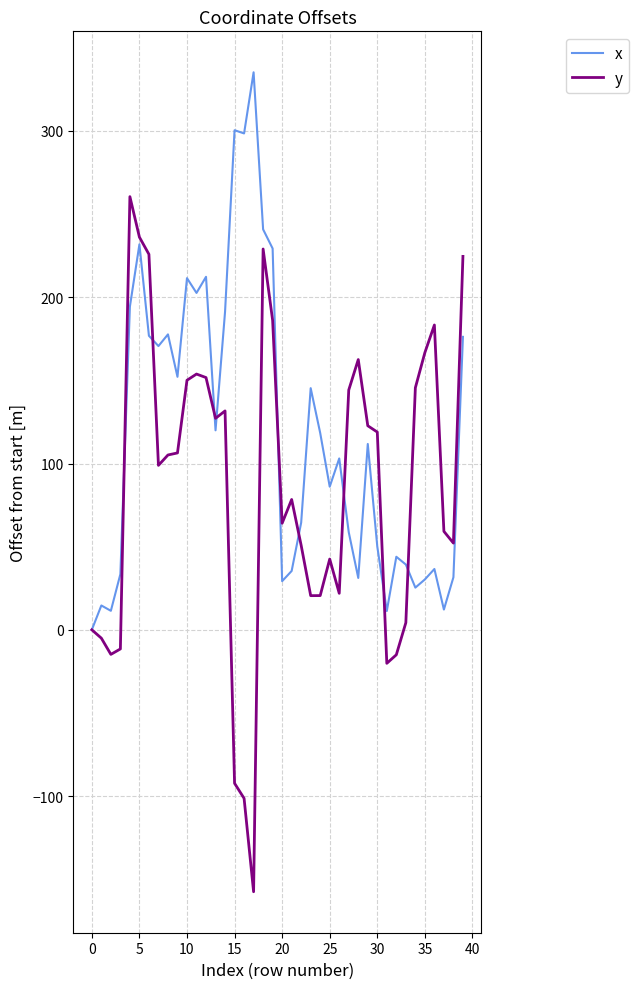

What is the highest value of the y series?

260.5